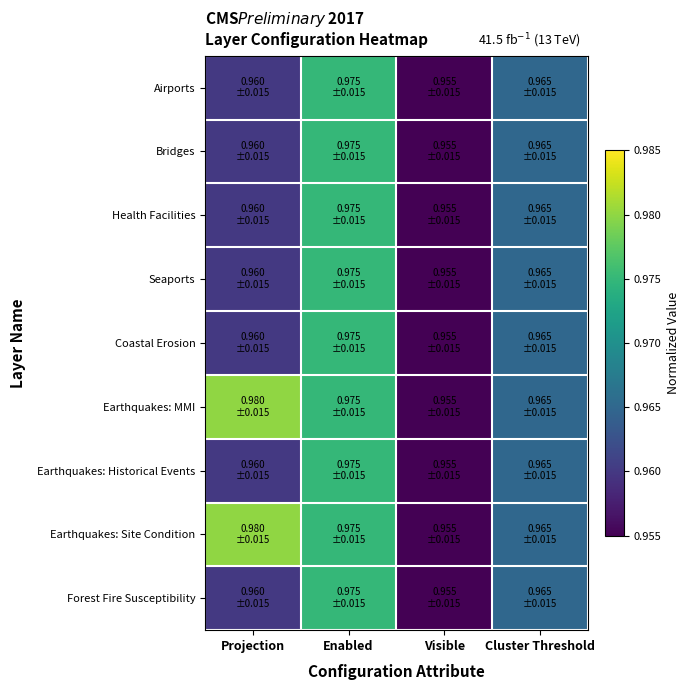

List the series in order of their peak value, lowest first.

Airports, Bridges, Health Facilities, Seaports, Coastal Erosion, Earthquakes: Historical Events, Forest Fire Susceptibility, Earthquakes: MMI, Earthquakes: Site Condition